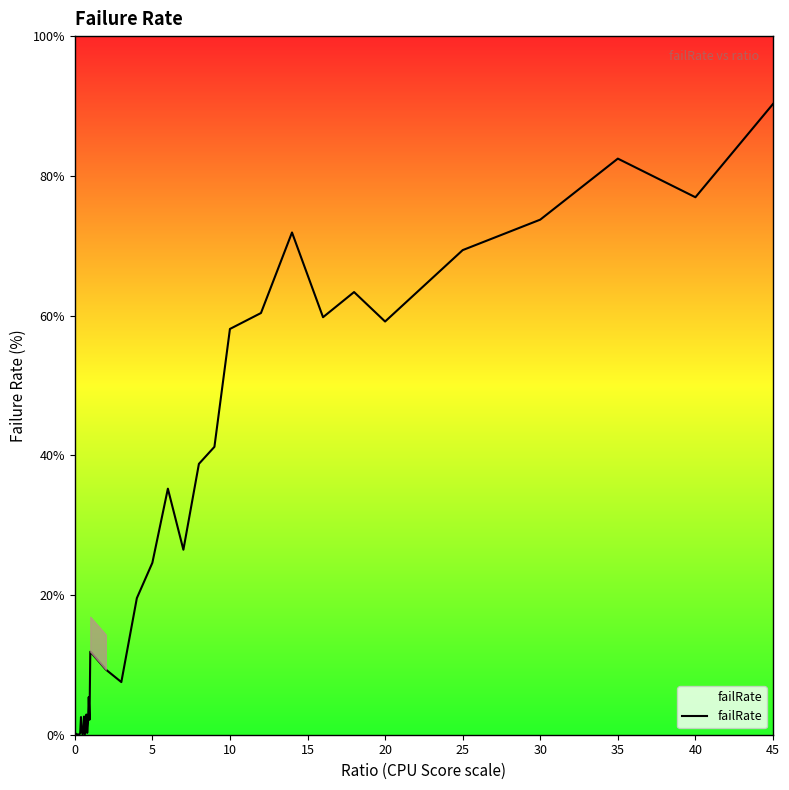

The value of failRate at 20 is 103.8. True or false?

False